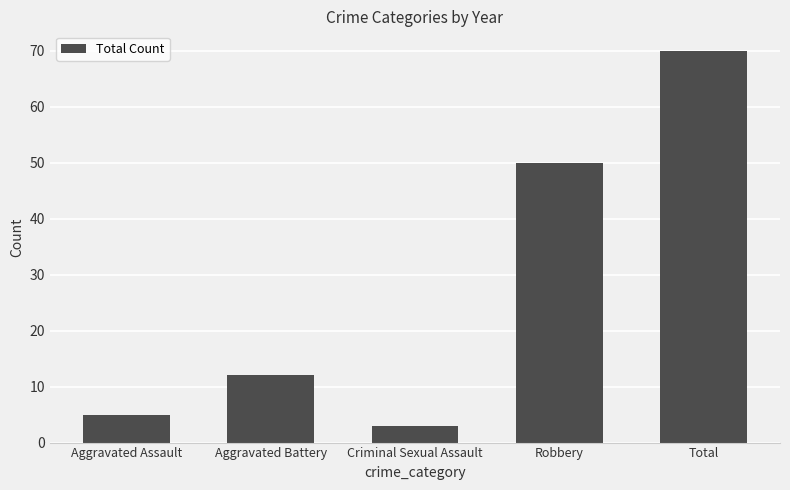

What is the difference between the values at Total and Criminal Sexual Assault?

67